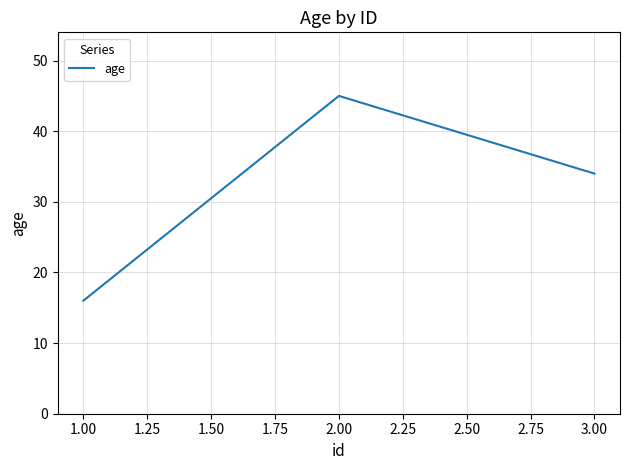

What is the maximum value shown in the chart?

45